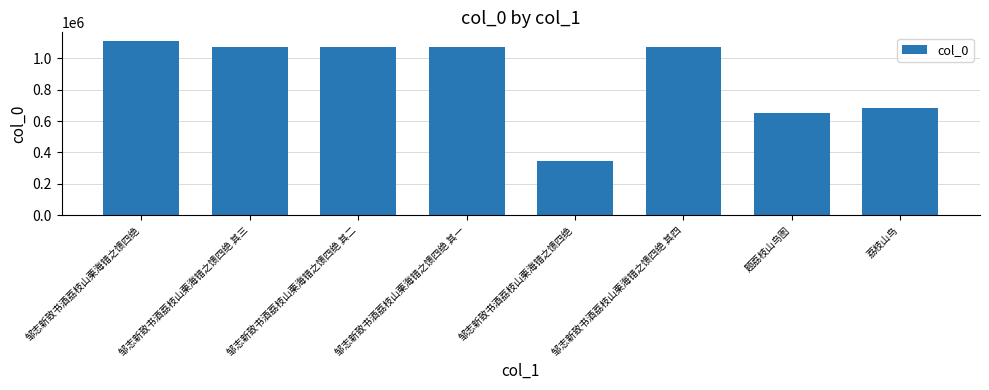

At which category does the chart reach its peak across all series?

邹志新致书酒荔枝山栗海错之馈四绝